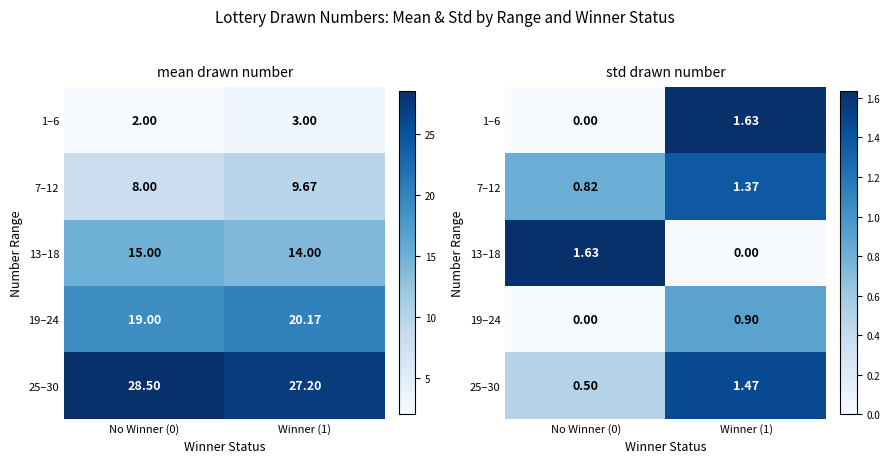

How many data points does each series have?

2